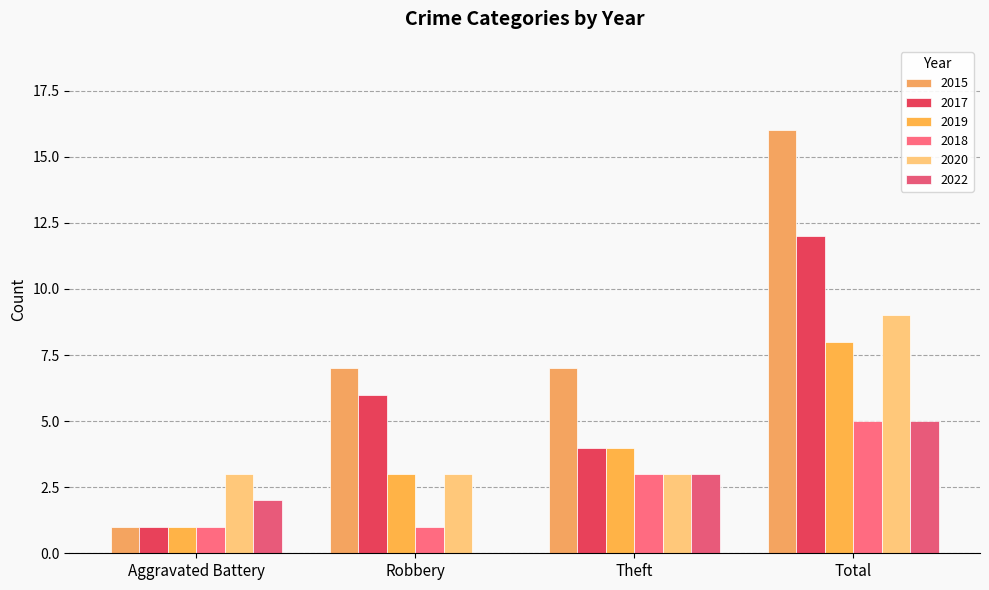

Which series has the largest range (max minus min)?

2015